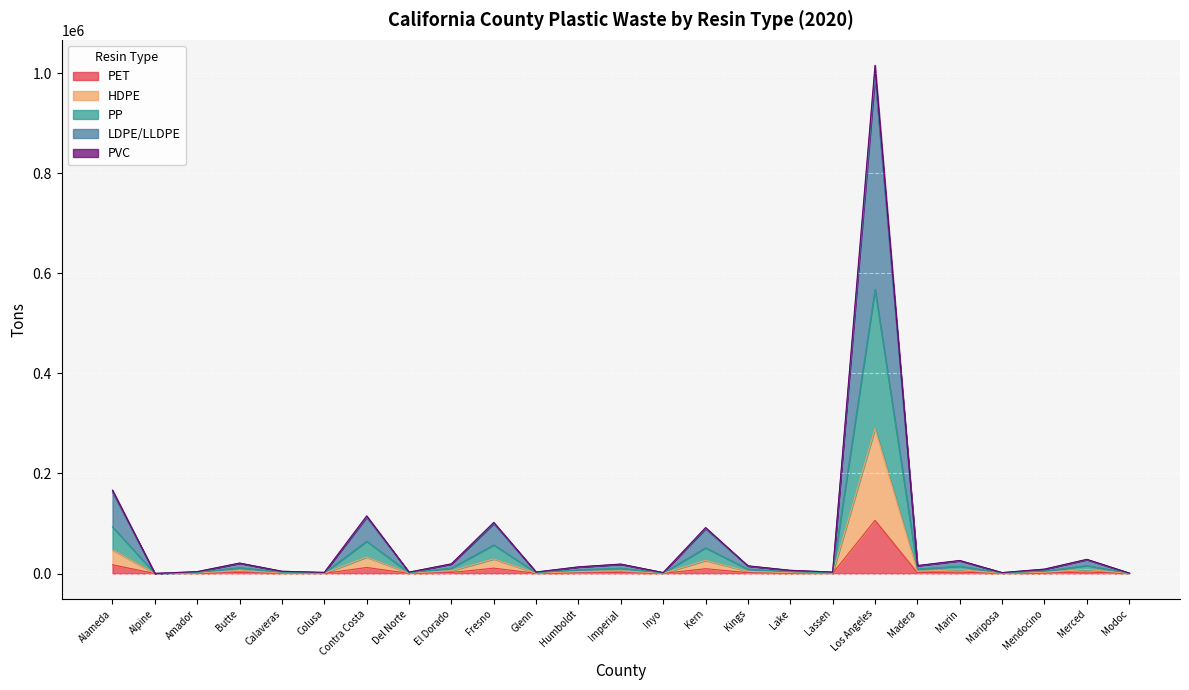

At which category does the chart reach its peak across all series?

Los Angeles